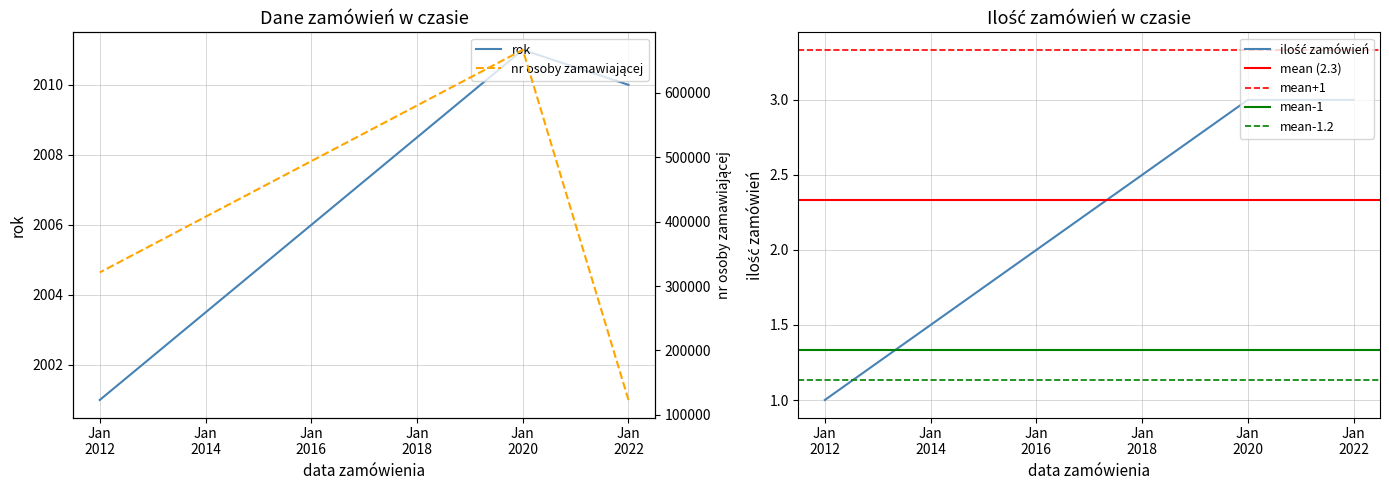

True or false: rok has a value of 707 at 2020-01-02.

False